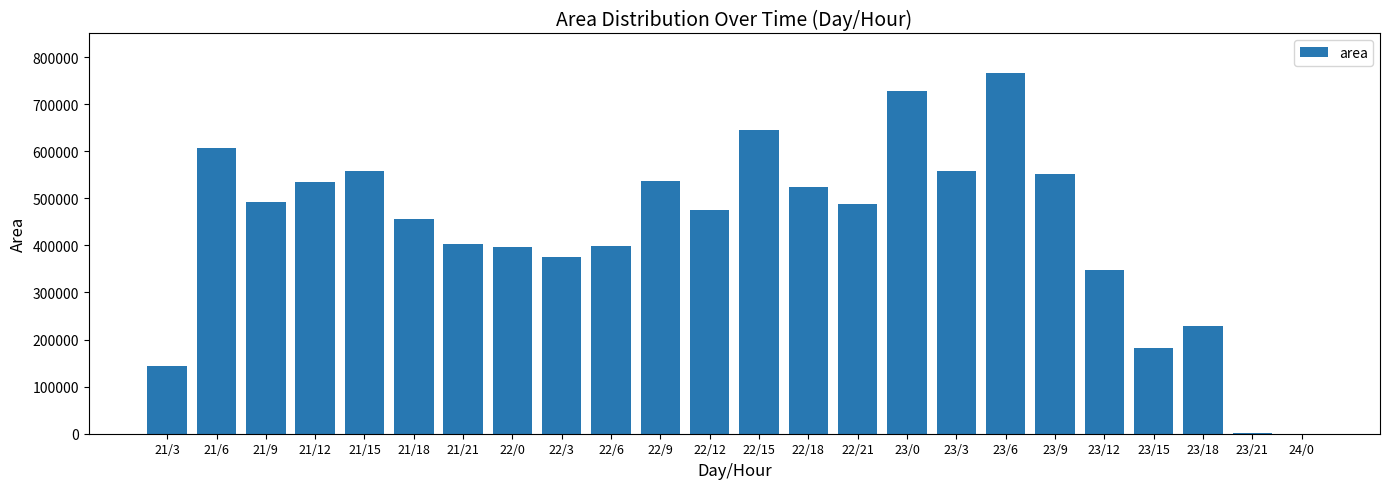

Which has a higher value, 23/0 or 22/0?

23/0